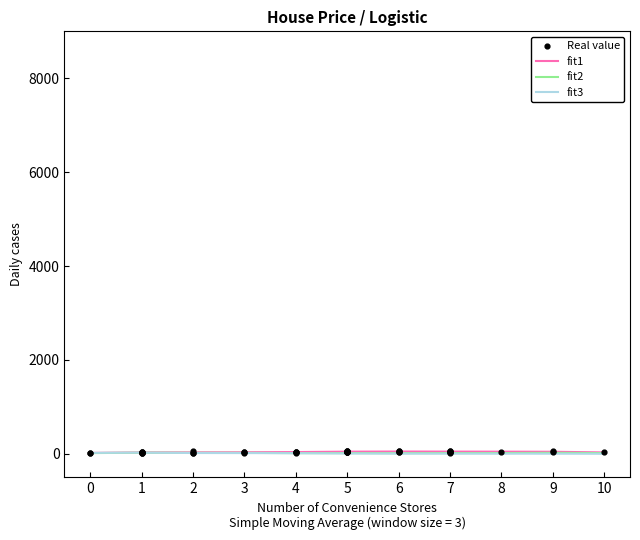

What is the total value across all series at 3?

67.5